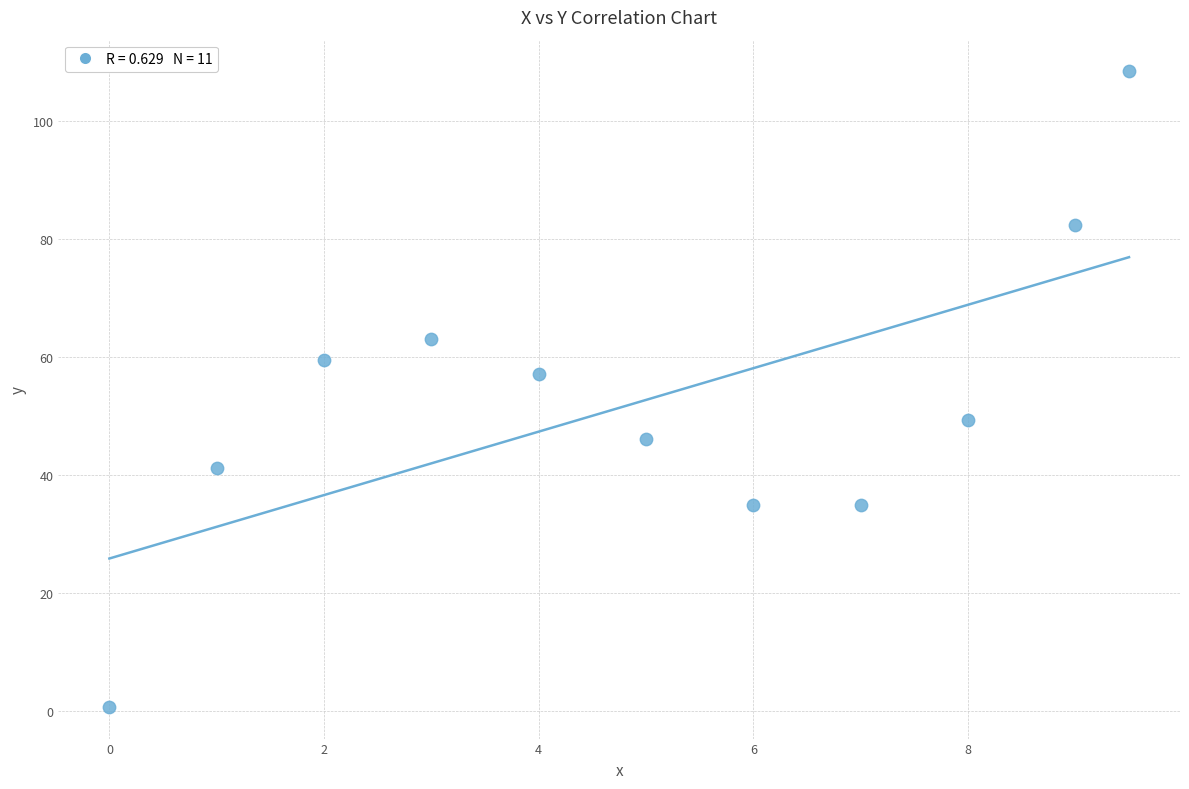

What Y value in the scatter plot is closest to 54?

57.0